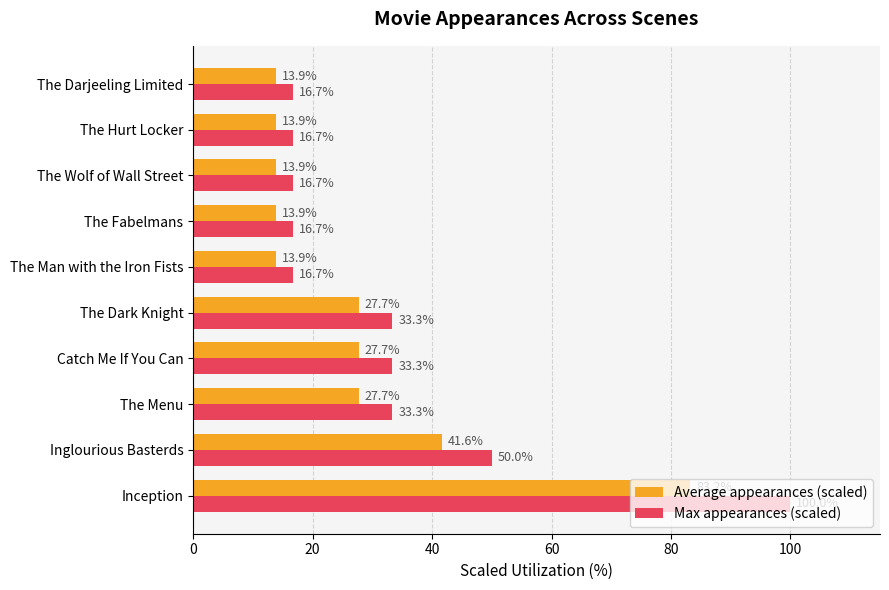

What is the difference between the highest and lowest values at Inception?

16.8